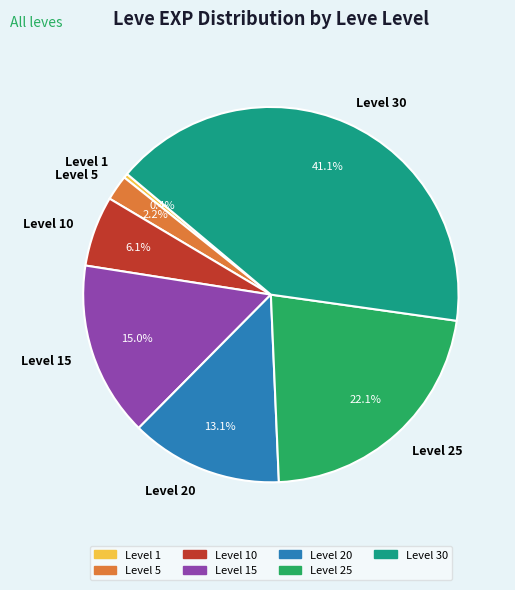

To the nearest percent, what is the average slice percentage?

14%